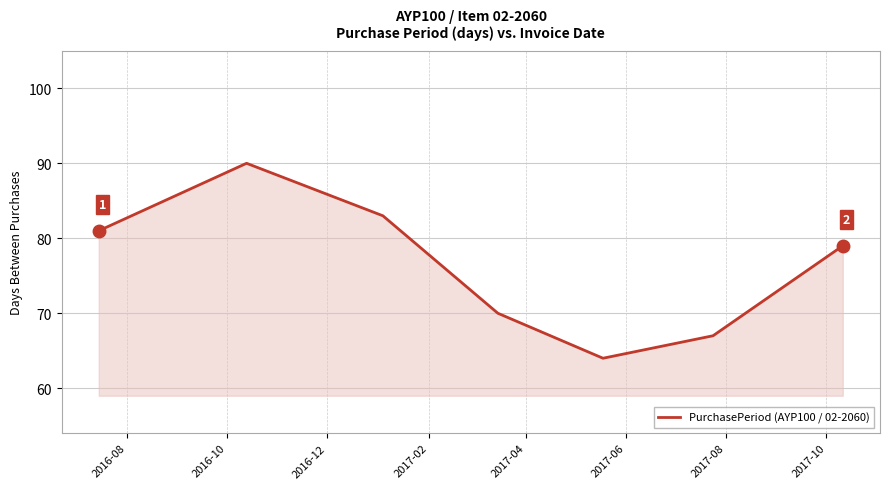

Reading left to right, what are all the values shown in this chart?

81	90	83	70	64	67	79